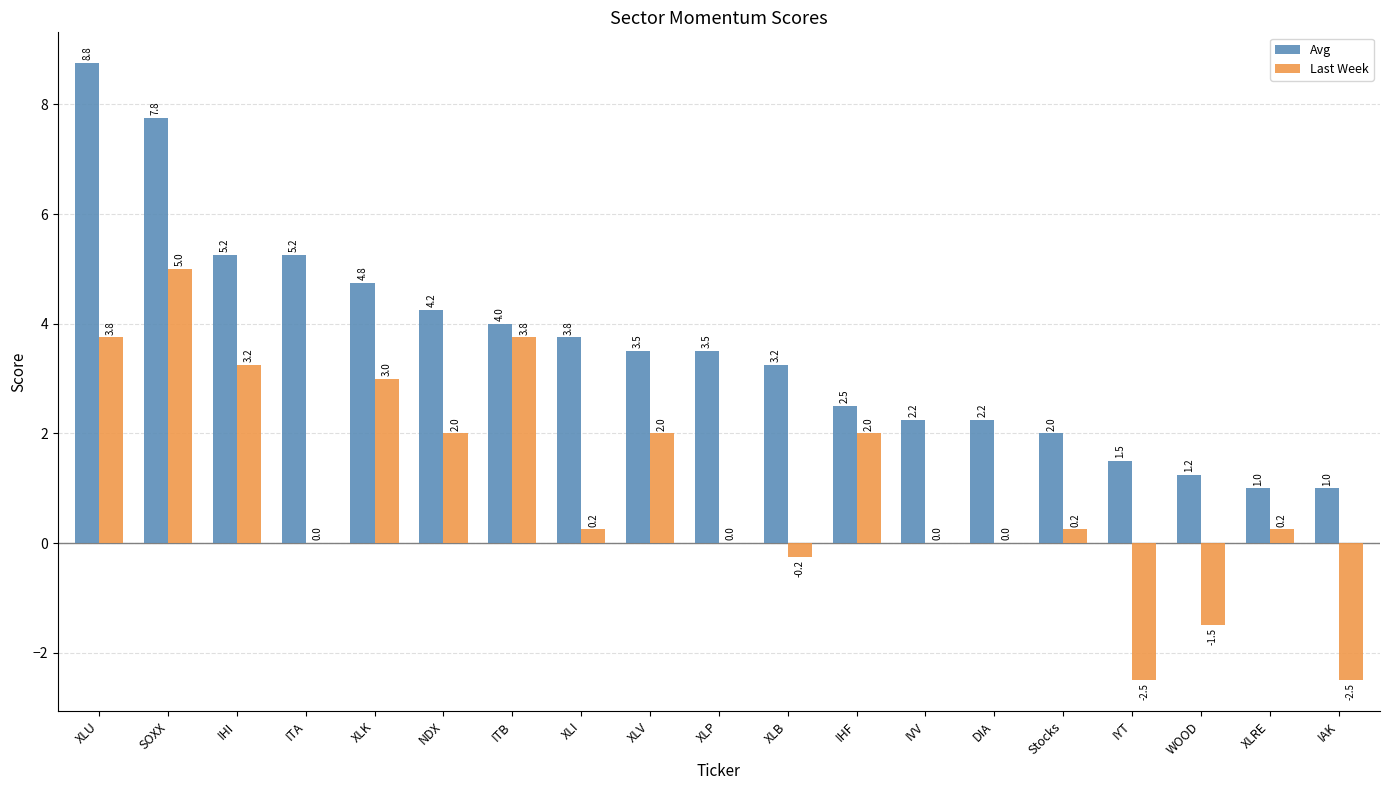

What is the maximum value shown in the chart?

8.8